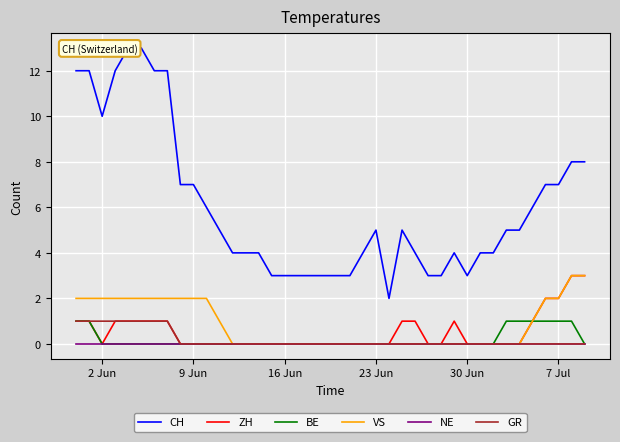

Rank the series by their maximum value, from lowest to highest.

NE, BE, GR, ZH, VS, CH